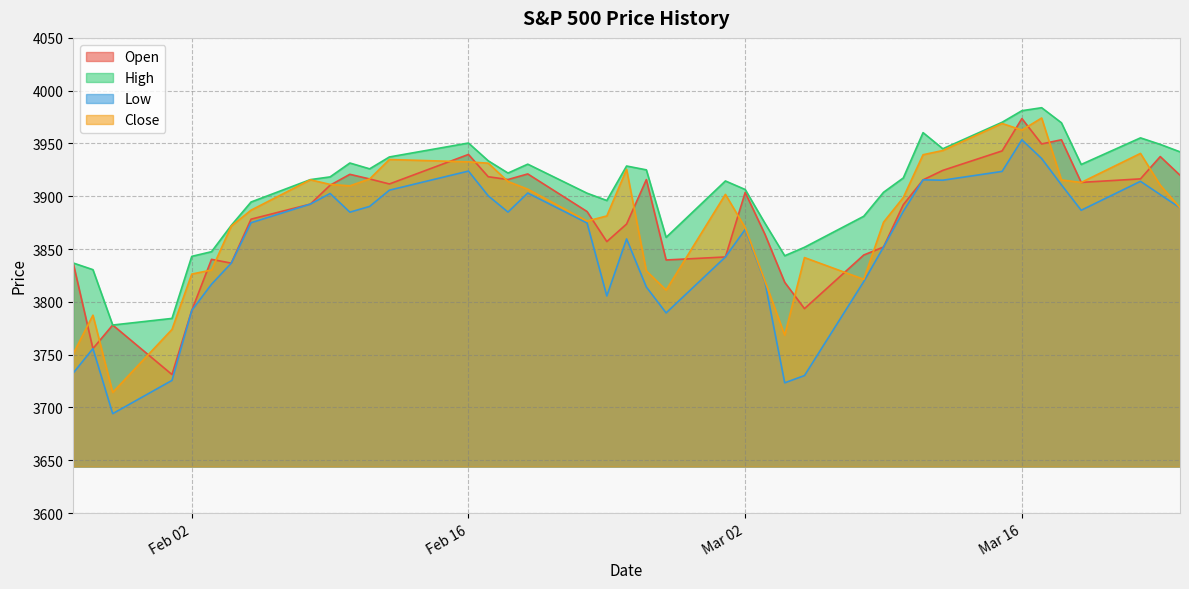

What is the total value across all series at 2021-03-19?

15643.1